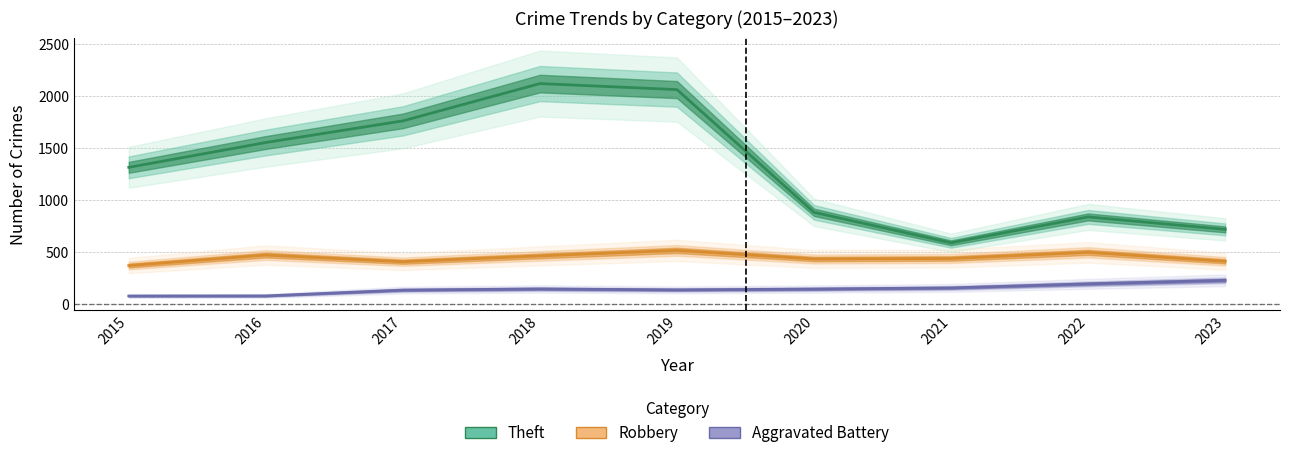

The value of Theft at 2022 is 1277. True or false?

False